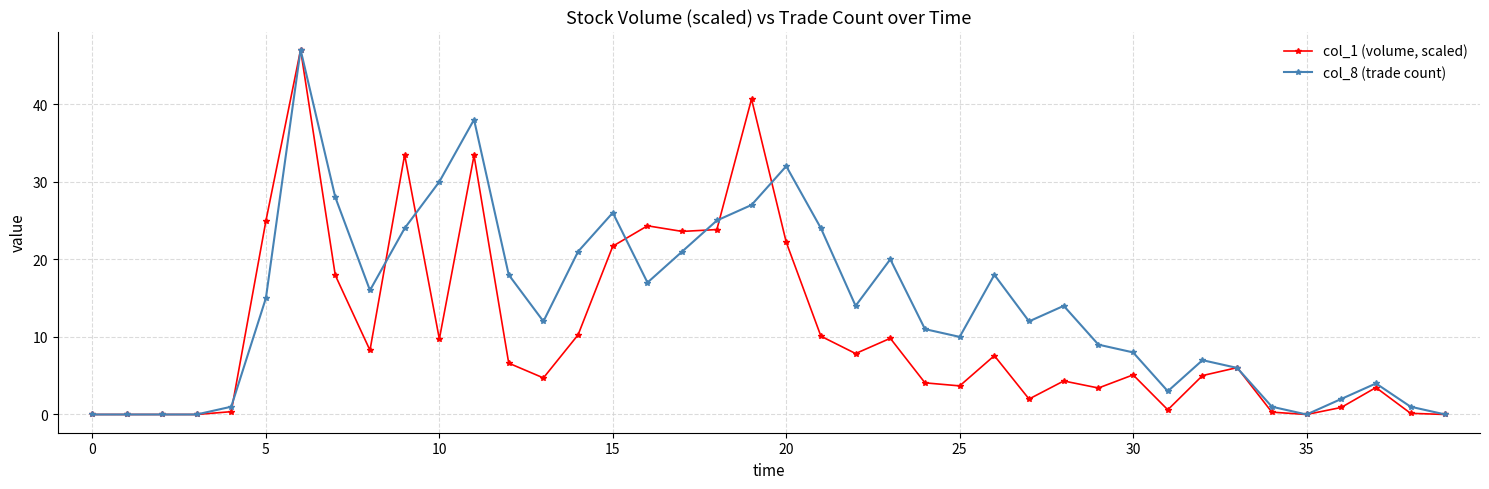

Rank the series by their average value, from highest to lowest.

col_8 (trade count), col_1 (volume, scaled)